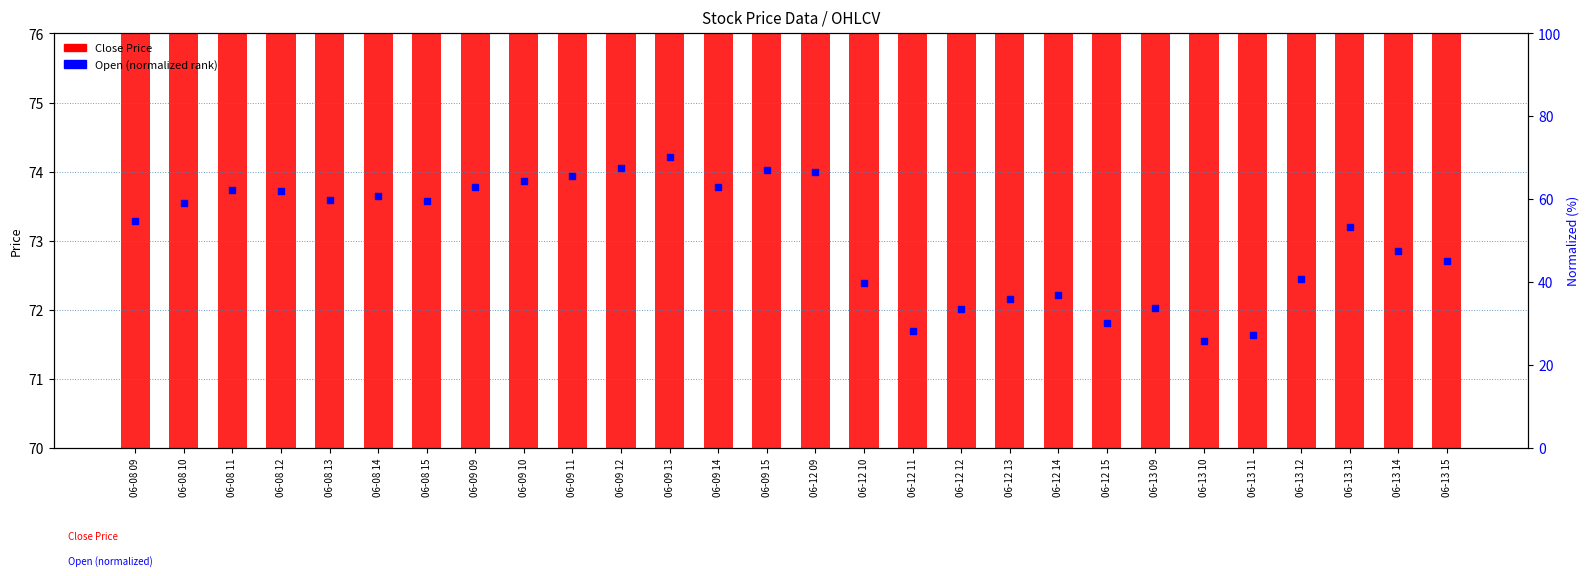

At how many categories does at least one series exceed 45?

28